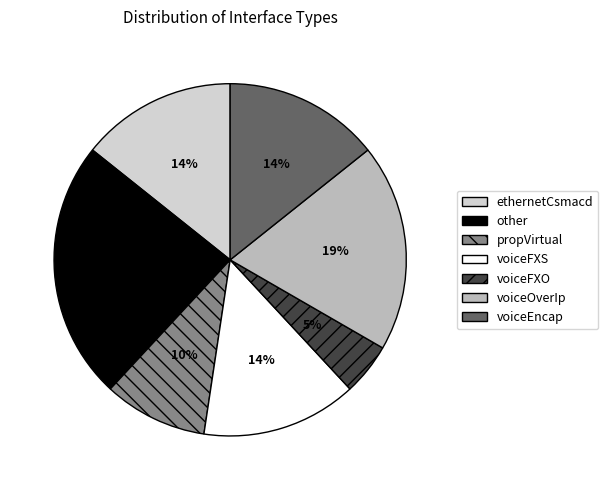

True or false: propVirtual accounts for 10% of the total.

True